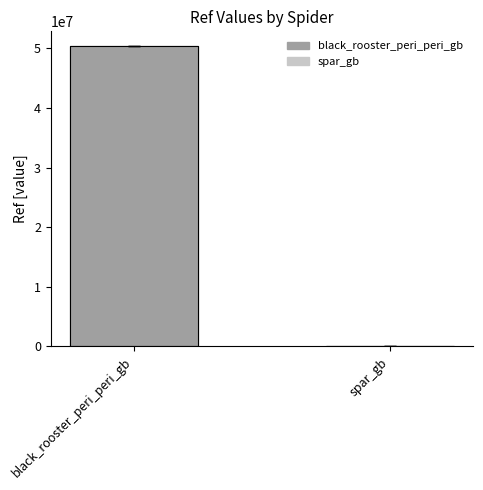

Which category has the highest value across all series?

black_rooster_peri_peri_gb